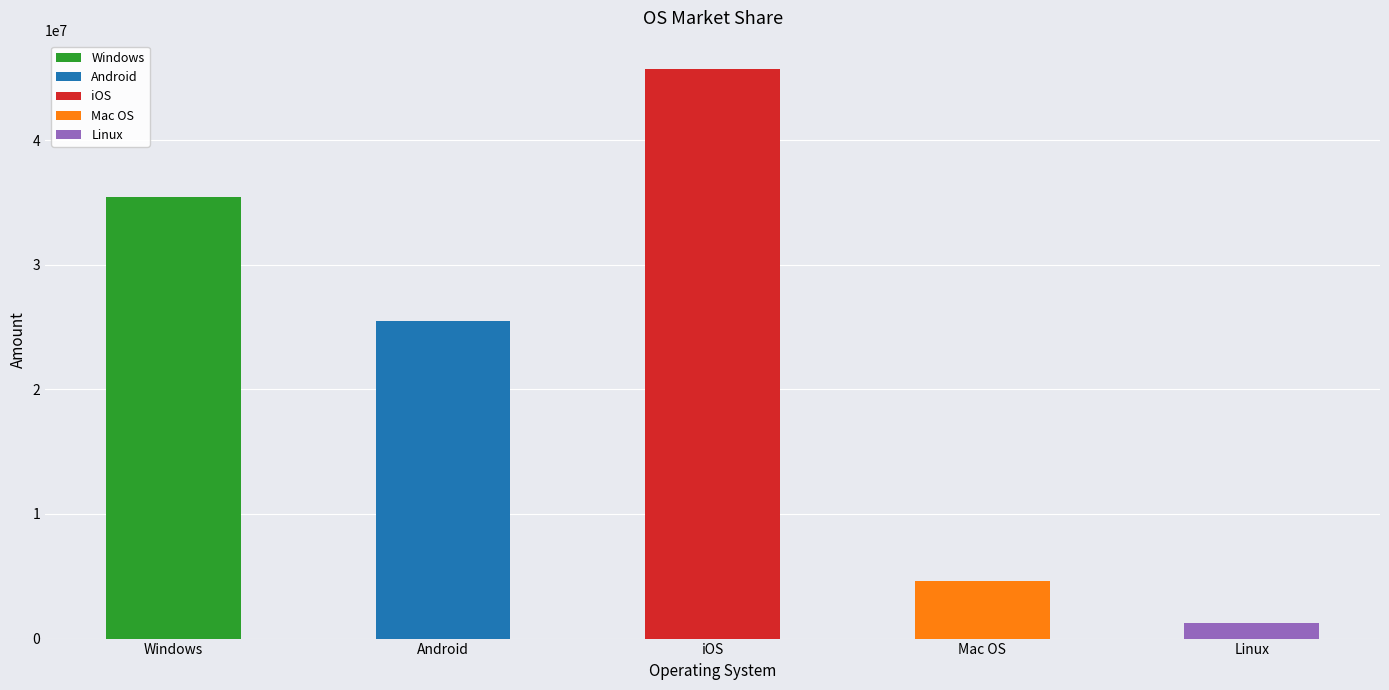

What is the sum of the values at iOS and Linux?

46952000